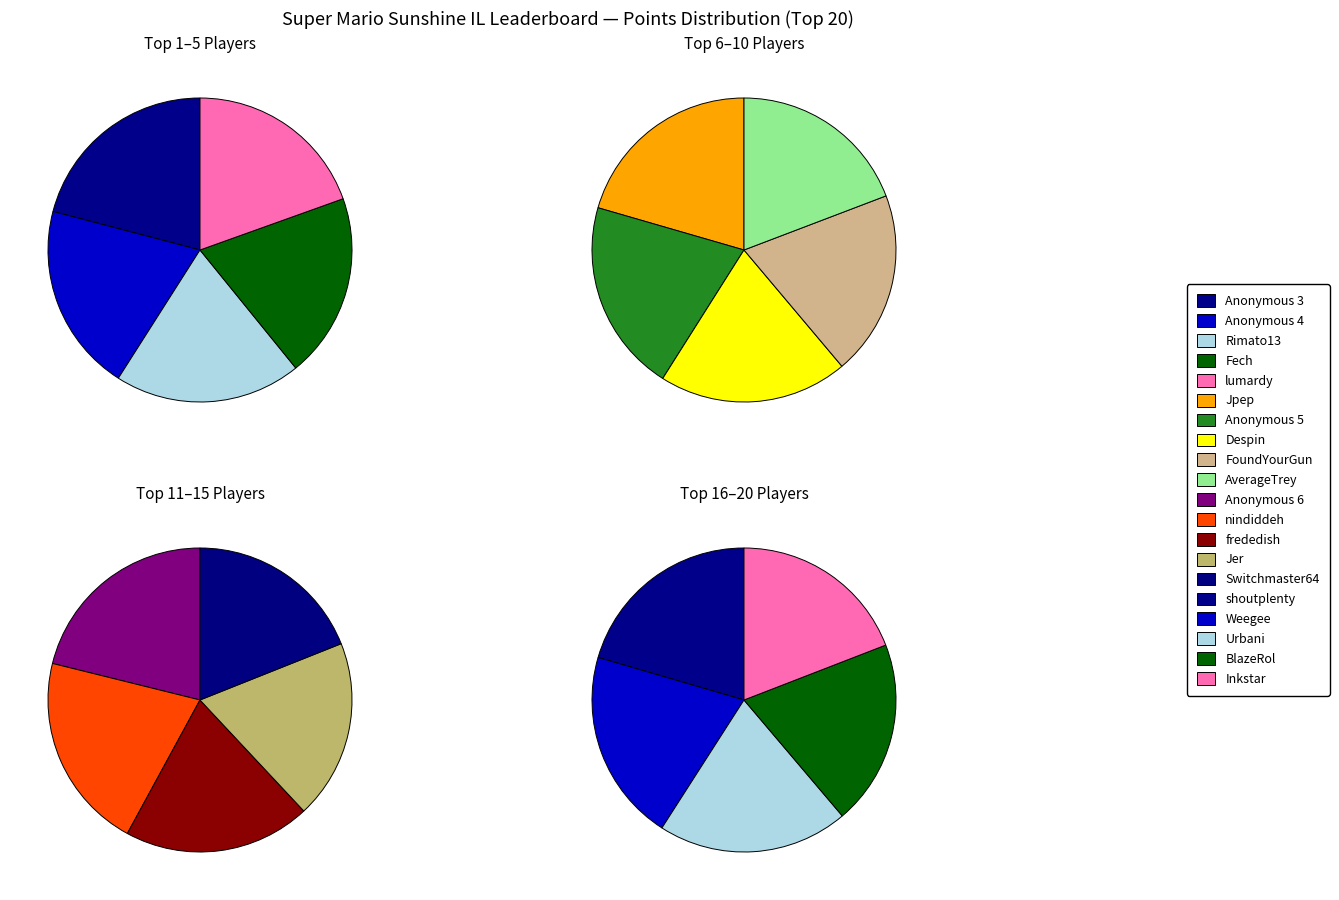

What percentage is NOT represented by lumardy?

94.4%